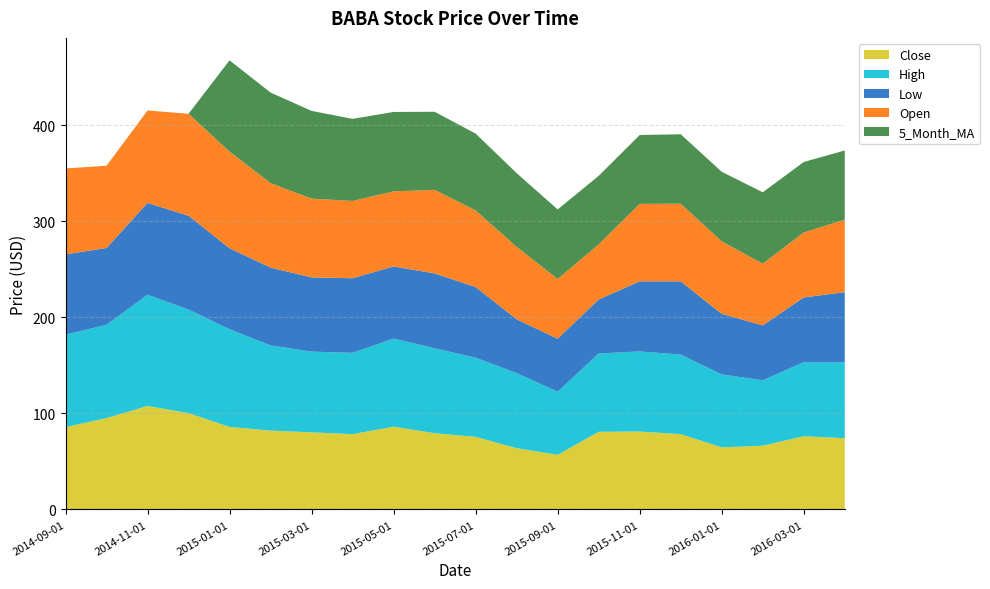

Reading left to right, transcribe all the data shown in this chart.

Close: 2014-09-01=85.8	2014-10-01=95.2	2014-11-01=107.8	2014-12-01=100.4	2015-01-01=86.0	2015-02-01=82.2	2015-03-01=80.4	2015-04-01=78.5	2015-05-01=86.3	2015-06-01=79.5	2015-07-01=75.7	2015-08-01=63.9	2015-09-01=57.0	2015-10-01=81.0	2015-11-01=81.2	2015-12-01=78.5	2016-01-01=64.7	2016-02-01=66.5	2016-03-01=76.3	2016-04-01=74.3
High: 2014-09-01=96.3	2014-10-01=97.2	2014-11-01=115.9	2014-12-01=107.8	2015-01-01=101.7	2015-02-01=88.7	2015-03-01=84.1	2015-04-01=84.7	2015-05-01=91.8	2015-06-01=88.5	2015-07-01=82.5	2015-08-01=78.2	2015-09-01=65.8	2015-10-01=81.5	2015-11-01=83.5	2015-12-01=82.9	2016-01-01=76.0	2016-02-01=68.2	2016-03-01=77.1	2016-04-01=79.0
Low: 2014-09-01=83.7	2014-10-01=80.0	2014-11-01=95.7	2014-12-01=97.7	2015-01-01=84.4	2015-02-01=81.0	2015-03-01=77.3	2015-04-01=77.7	2015-05-01=75.1	2015-06-01=78.0	2015-07-01=73.6	2015-08-01=56.0	2015-09-01=55.2	2015-10-01=56.2	2015-11-01=73.0	2015-12-01=76.3	2016-01-01=63.1	2016-02-01=57.2	2016-03-01=67.5	2016-04-01=73.1
Open: 2014-09-01=89.5	2014-10-01=85.7	2014-11-01=96.3	2014-12-01=106.2	2015-01-01=100.7	2015-02-01=88.0	2015-03-01=82.1	2015-04-01=80.5	2015-05-01=78.2	2015-06-01=87.0	2015-07-01=79.8	2015-08-01=75.5	2015-09-01=62.2	2015-10-01=57.5	2015-11-01=80.7	2015-12-01=80.9	2016-01-01=75.5	2016-02-01=64.2	2016-03-01=67.6	2016-04-01=75.6
5_Month_MA: 2014-09-01=0.0	2014-10-01=0.0	2014-11-01=0.0	2014-12-01=0.0	2015-01-01=95.0	2015-02-01=94.3	2015-03-01=91.4	2015-04-01=85.5	2015-05-01=82.7	2015-06-01=81.4	2015-07-01=80.0	2015-08-01=76.8	2015-09-01=72.4	2015-10-01=71.4	2015-11-01=71.7	2015-12-01=72.3	2016-01-01=72.5	2016-02-01=74.4	2016-03-01=73.4	2016-04-01=72.1